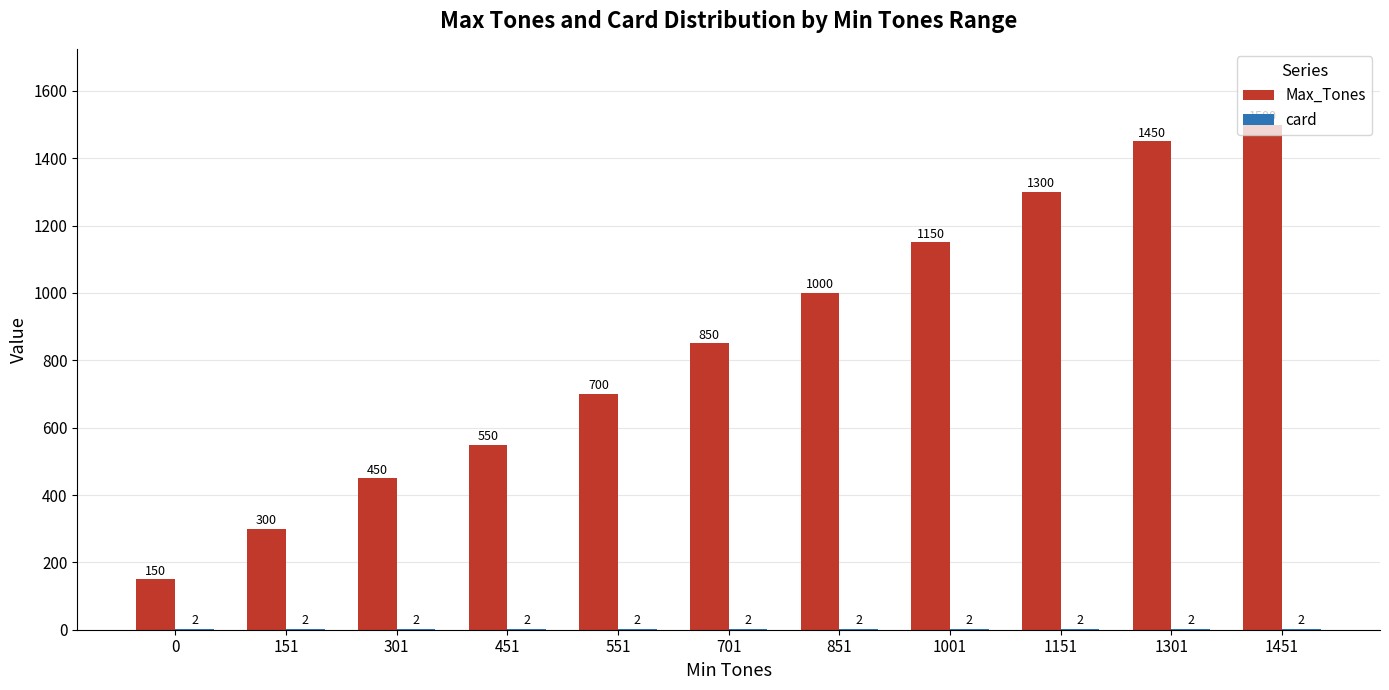

The Max_Tones series shows 150 at 0. True or false?

True